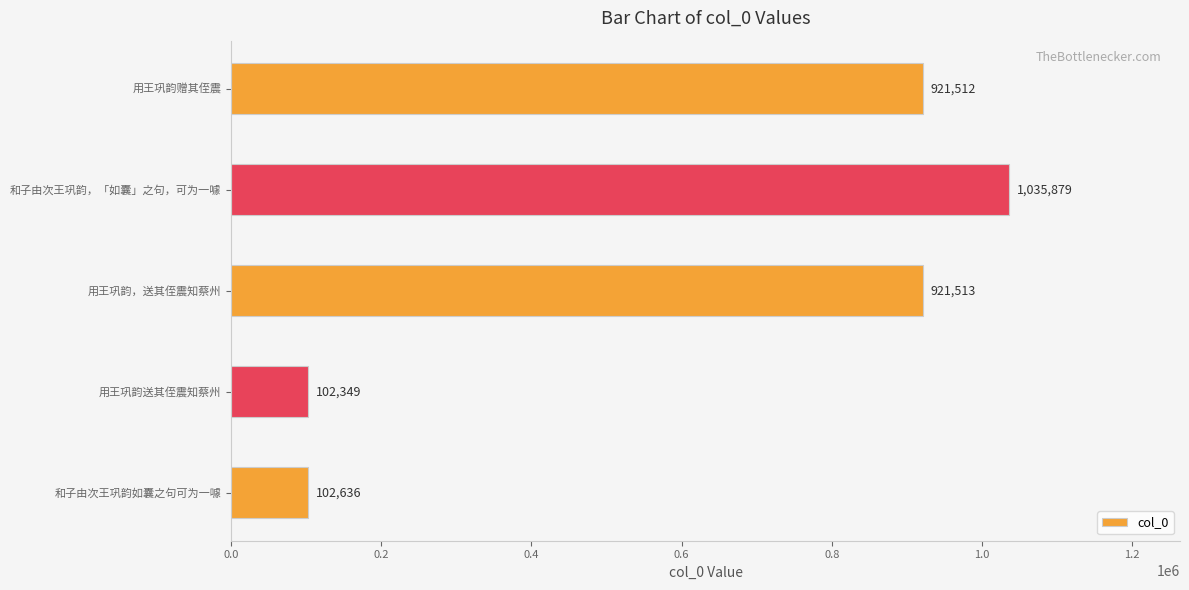

At which category does the chart reach its minimum across all series?

用王巩韵送其侄震知蔡州